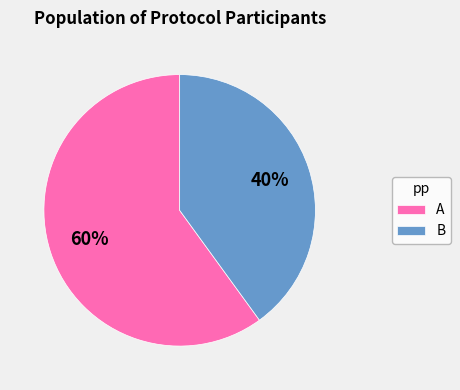

How many segments does this pie chart have?

2